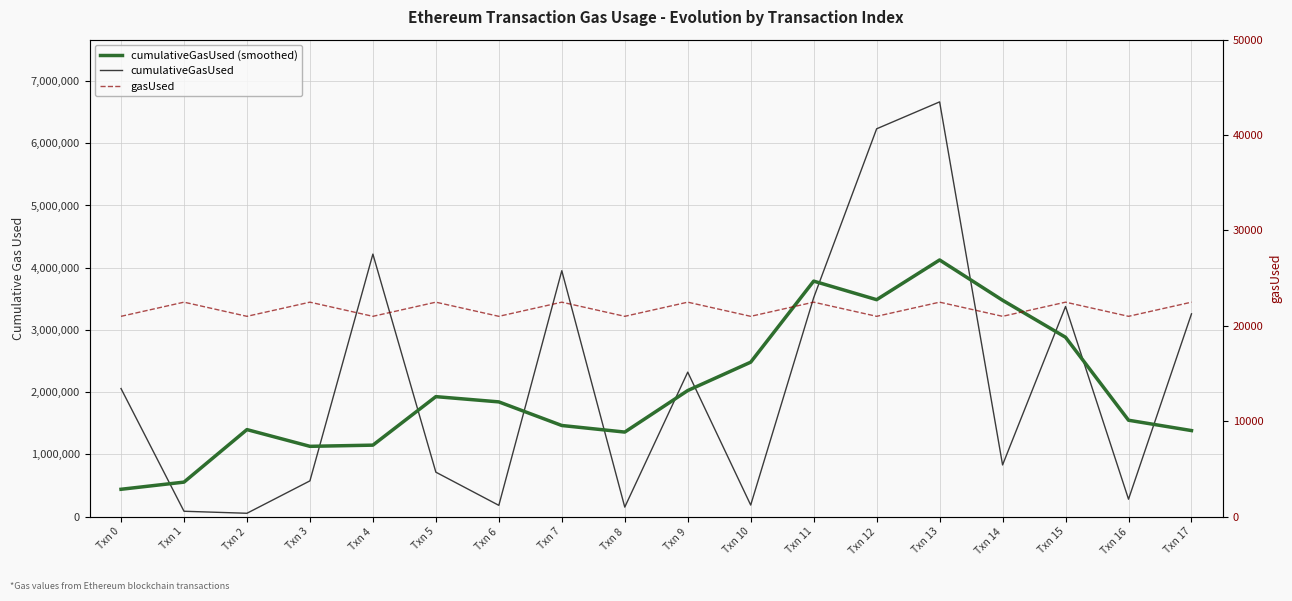

What are all the series names shown in the legend?

cumulativeGasUsed (smoothed), cumulativeGasUsed, gasUsed